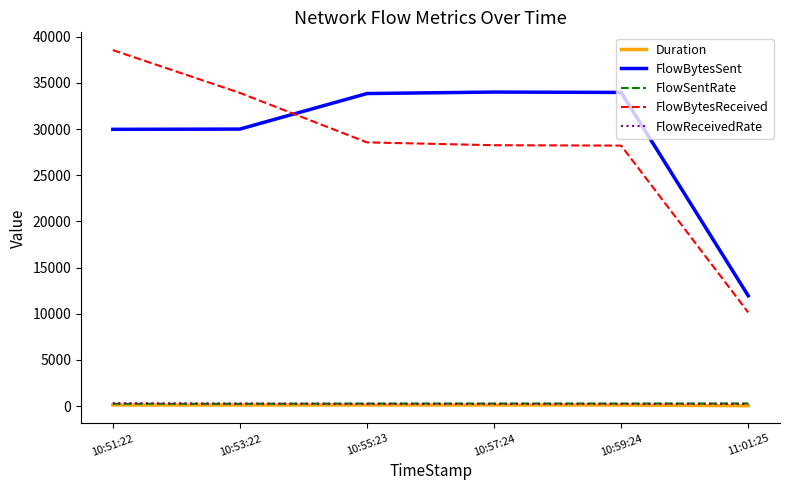

What is the lowest value of the FlowBytesReceived series?

10142.0